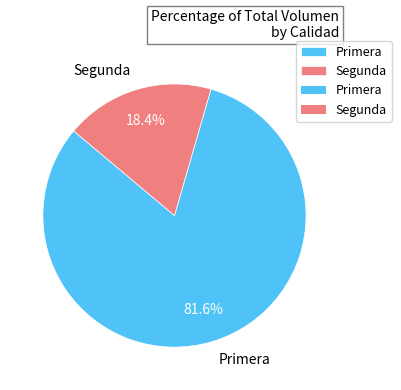

Is there any slice that represents more than half of the pie?

Yes